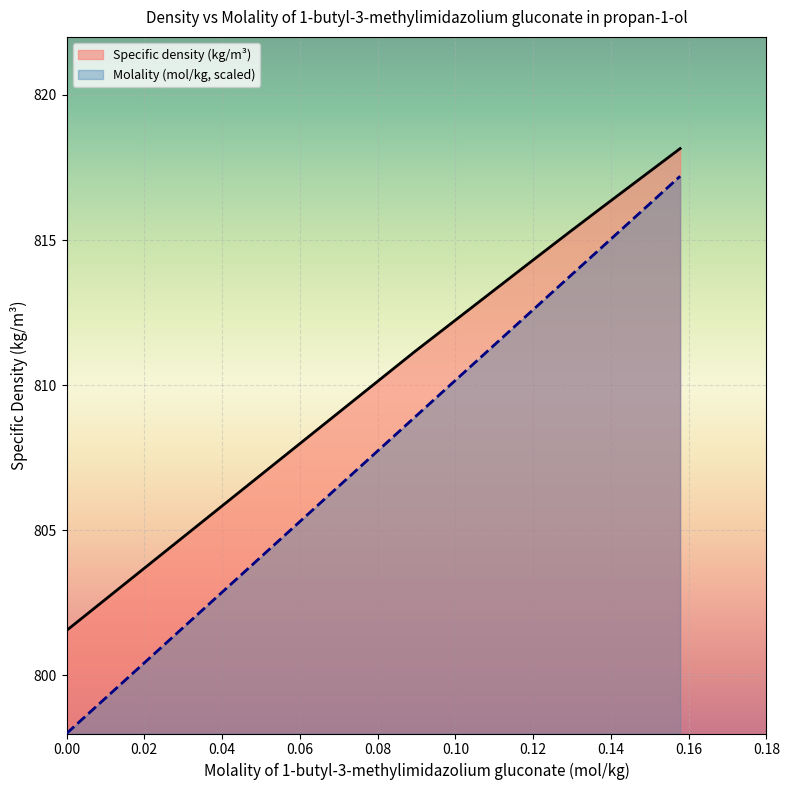

How many lines are shown in the chart?

2